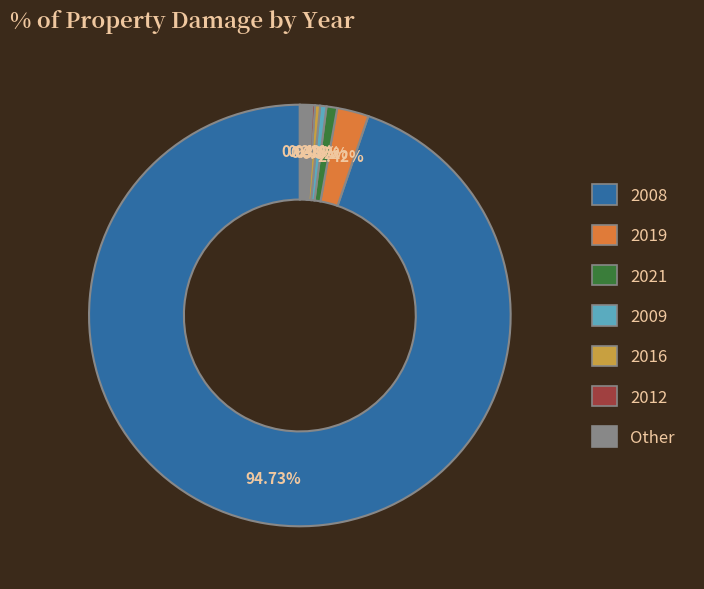

Is there any slice that represents more than half of the pie?

Yes